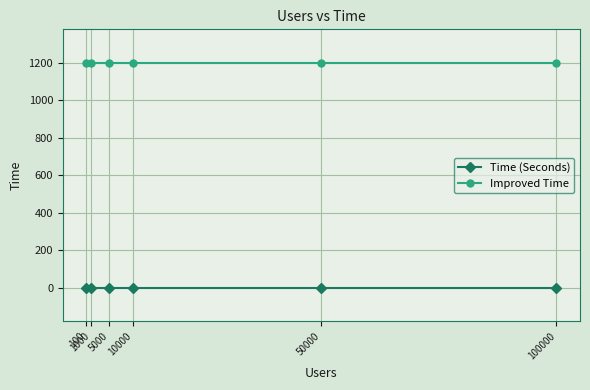

Which series has the largest total across all categories?

Improved Time